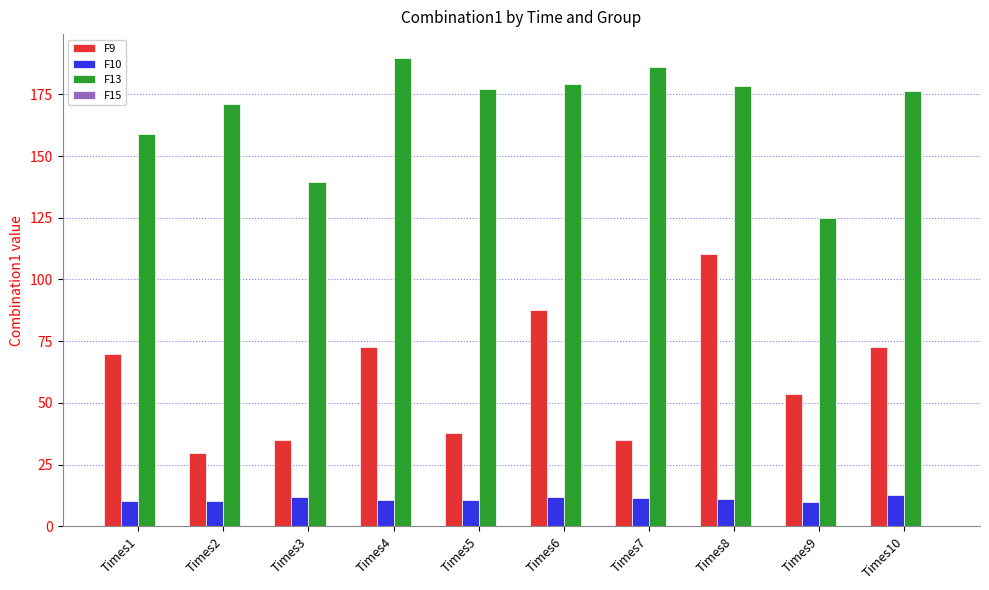

True or false: F13 has a value of 306.5 at Times10.

False